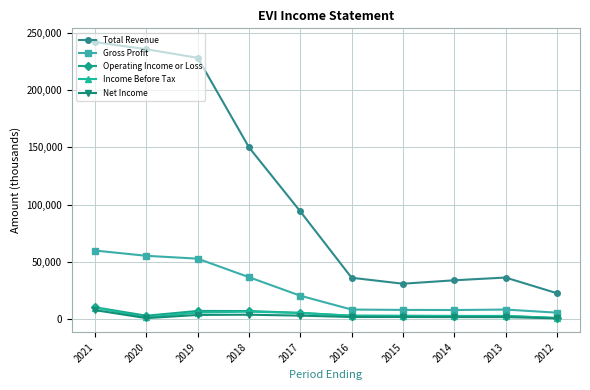

What is the difference between the maximum and minimum values in the Total Revenue series?

219500